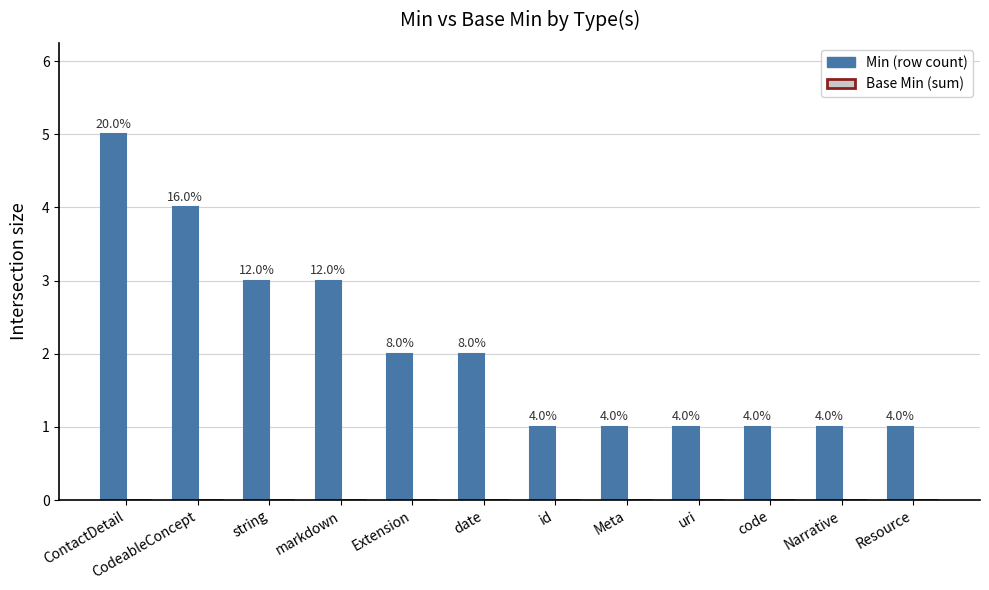

What is the label of the 10th bar from the right?

string